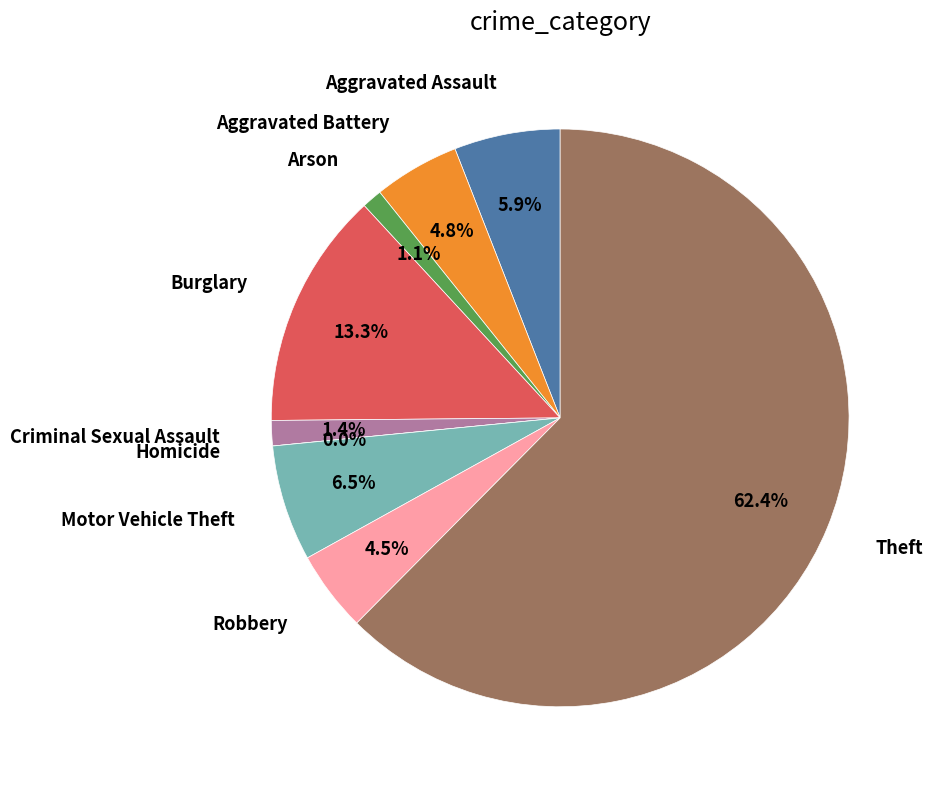

Approximately how many times larger is the value at Criminal Sexual Assault compared to Aggravated Assault?

0.2